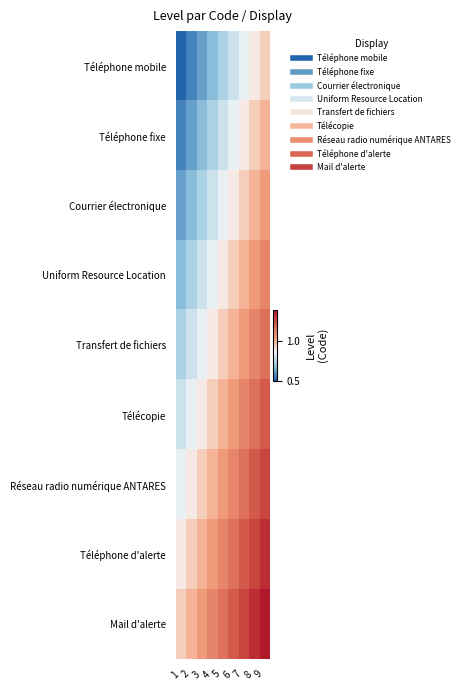

At which category is the sum across all series the highest?

9